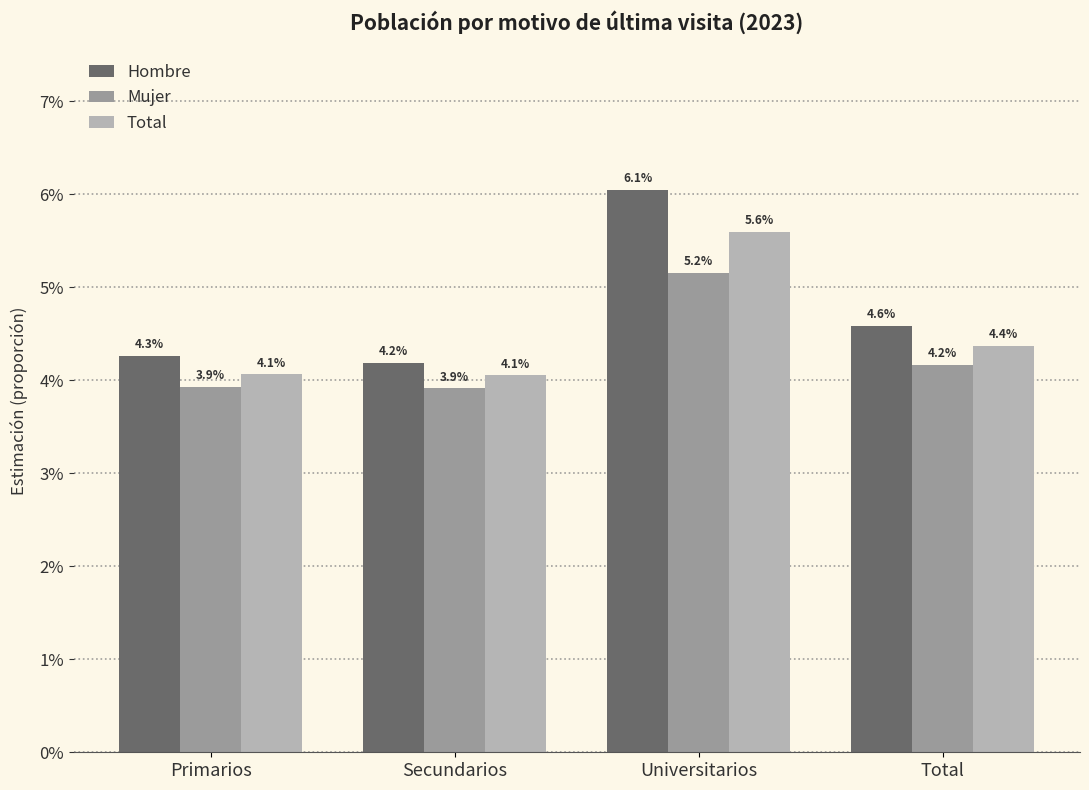

Are the bars horizontal?

No